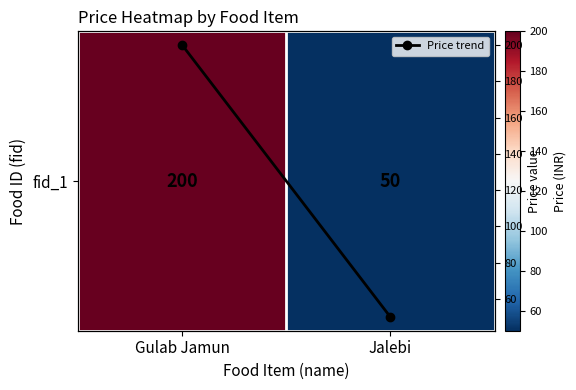

How many data points does each series have?

2